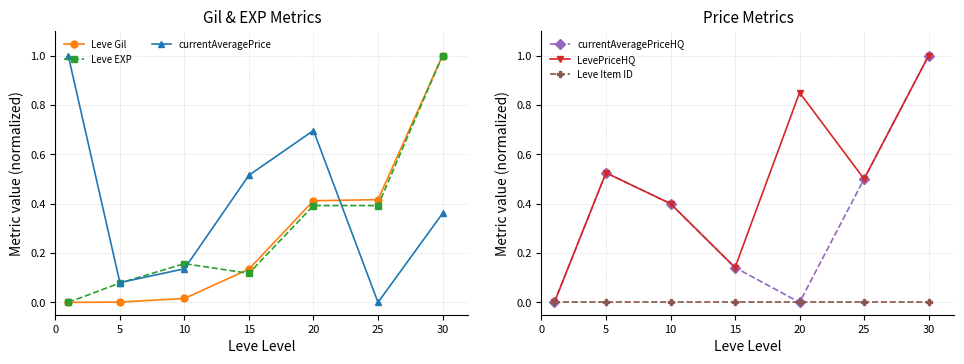

What is the average value of the LevePriceHQ series?

0.5